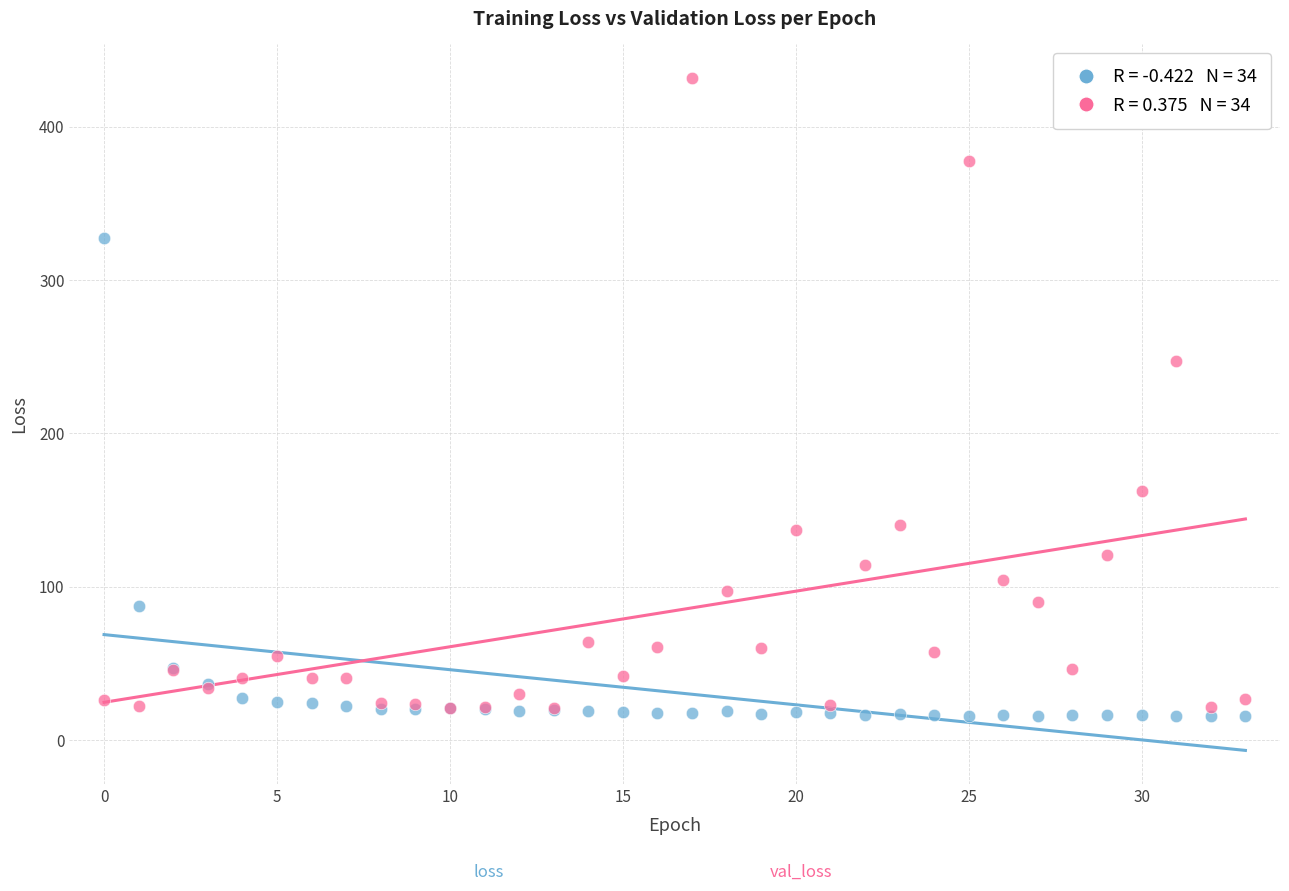

Across all series, what Y value is closest to 223?

247.5